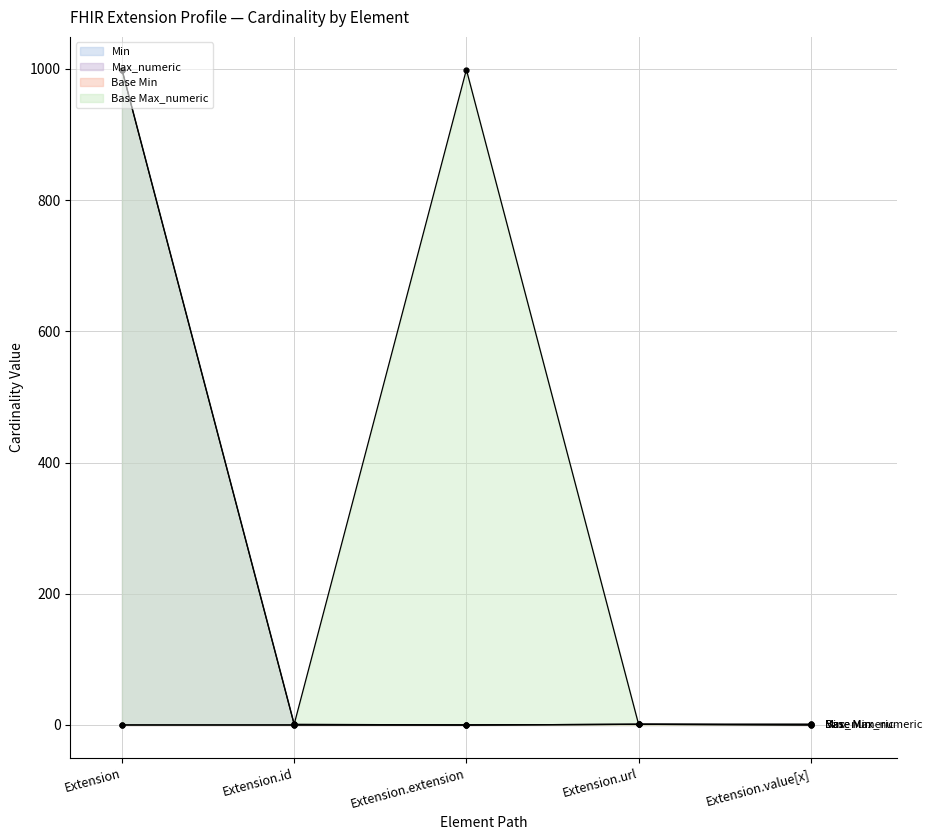

Is the value of Min at Extension.value[x] greater than the value of Base Max_numeric at Extension.value[x]?

No